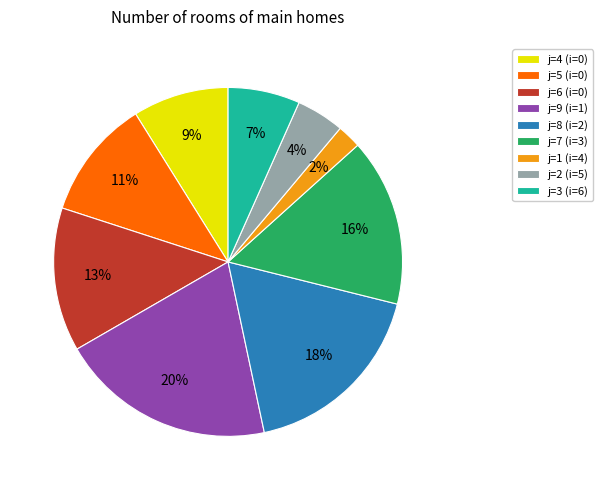

To the nearest percent, what portion does j=6 (i=0) represent?

13%